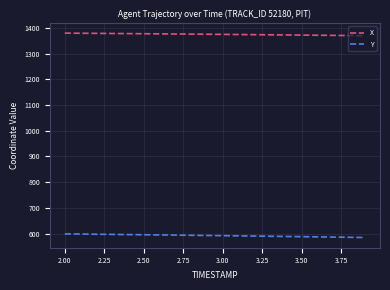

True or false: Y and X intersect in this chart.

False